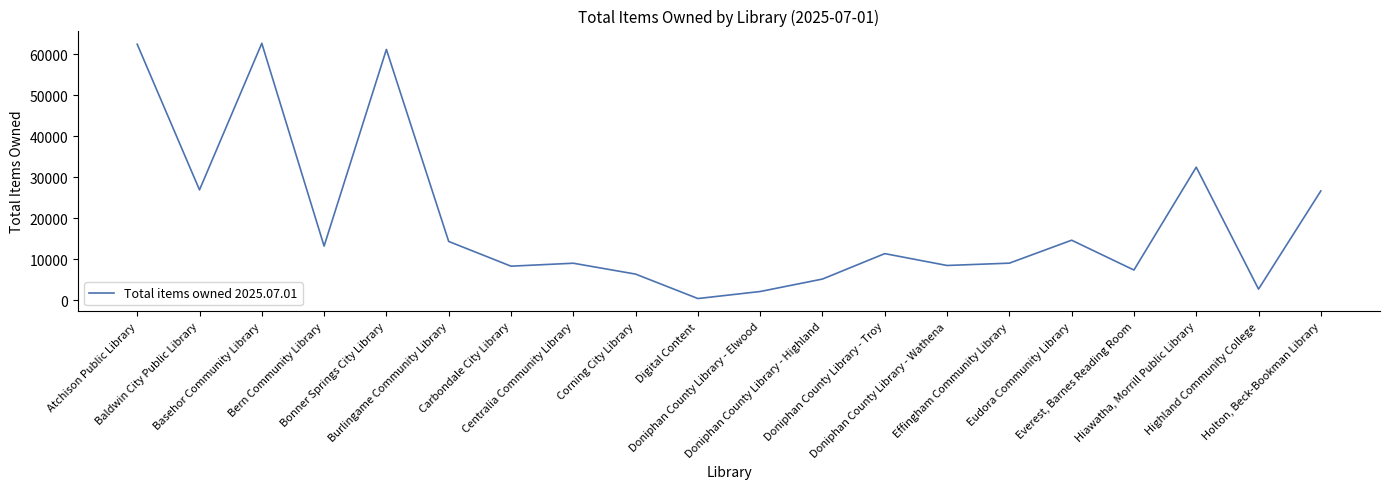

The chart shows a value of 24254 at Burlingame Community Library. True or false?

False